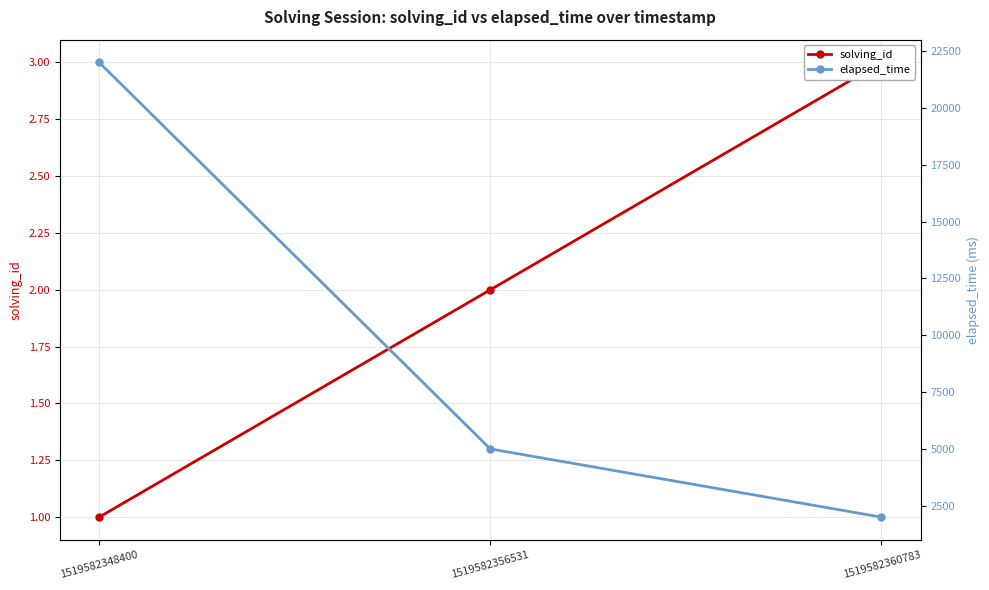

Reading left to right, list all the values displayed in this chart.

solving_id: 1519582348400=1	1519582356531=2	1519582360783=3
elapsed_time: 1519582348400=22000	1519582356531=5000	1519582360783=2000